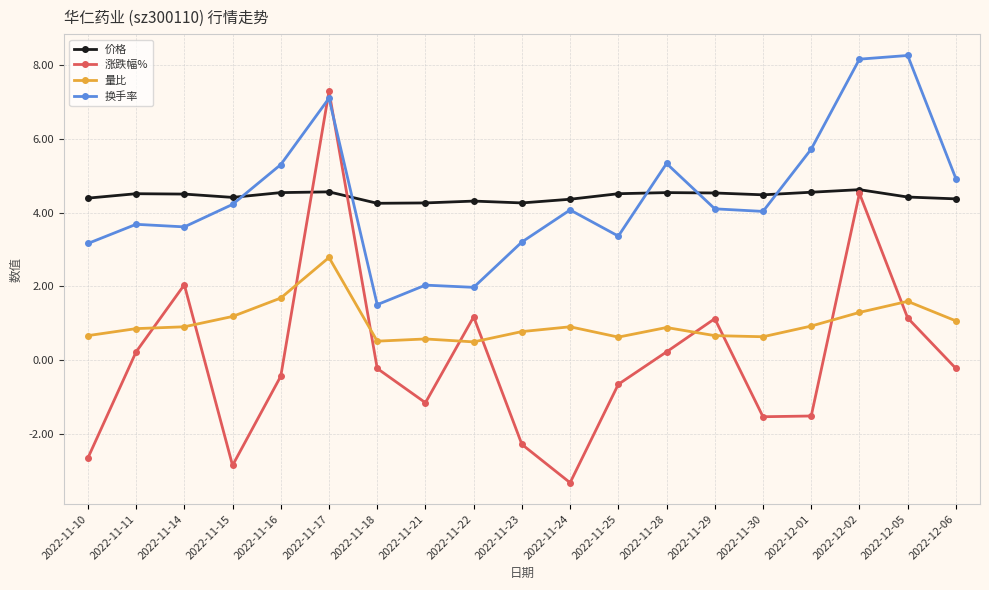

How many series are shown in this chart?

4